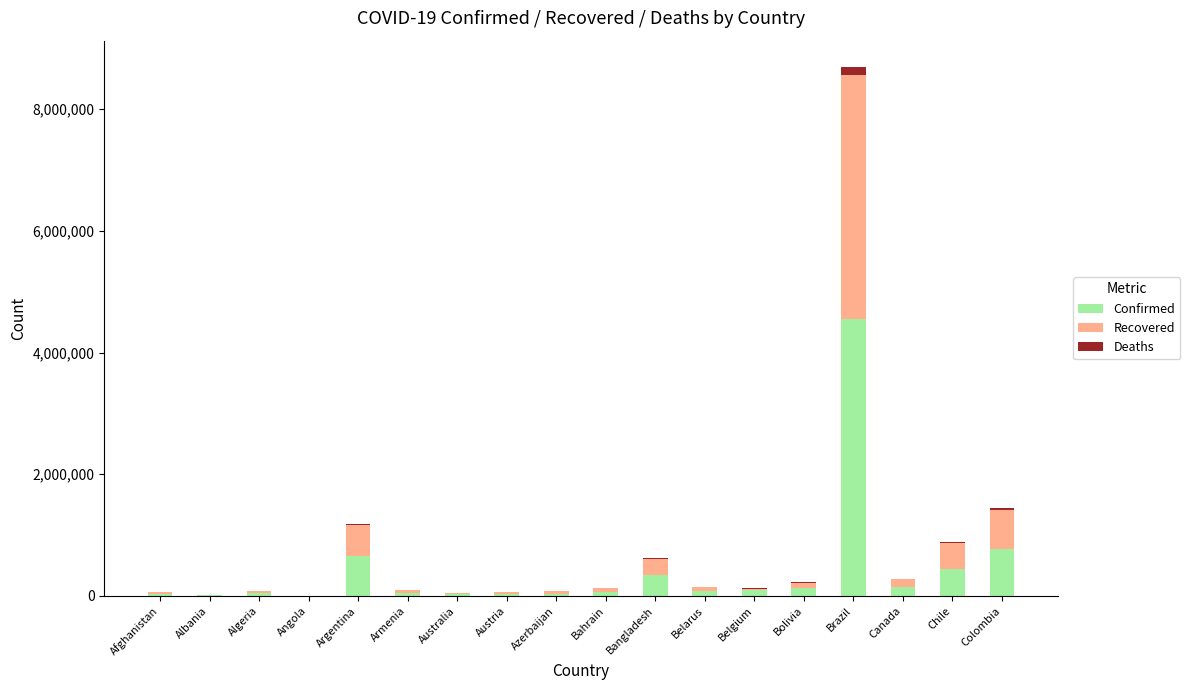

At which category is the sum across all series the highest?

Brazil